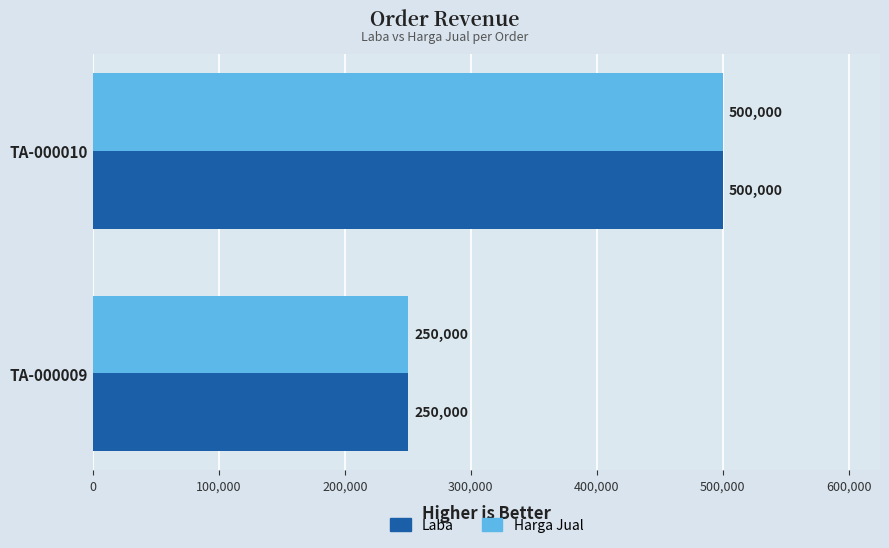

Rank the categories by Laba value from lowest to highest.

TA-000009, TA-000010